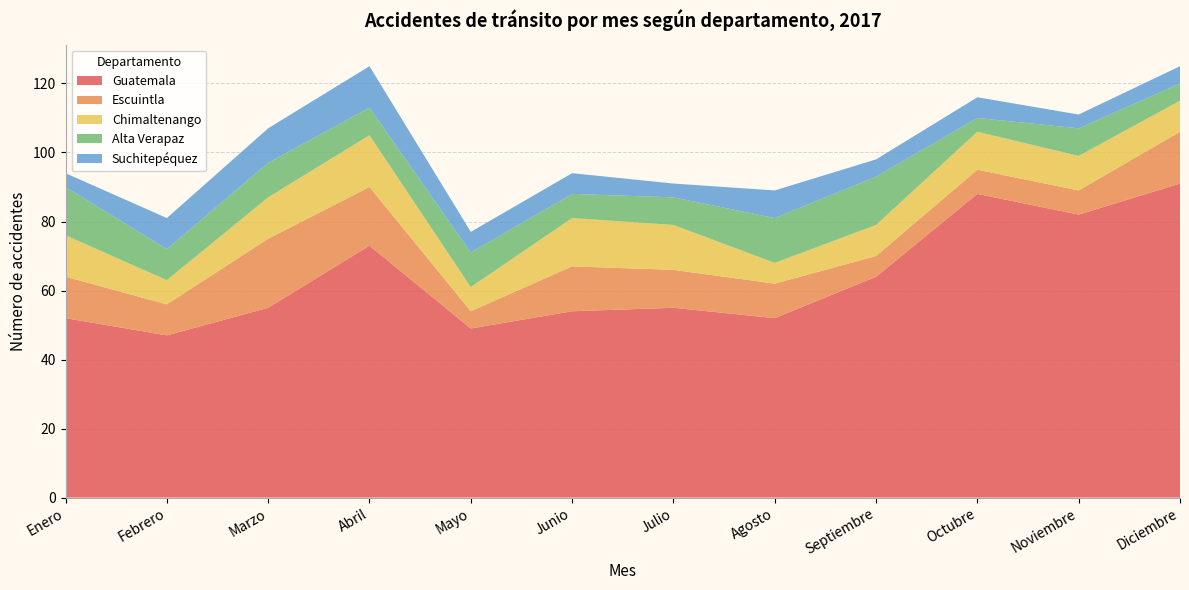

Reading left to right, list all the values displayed in this chart.

Guatemala: 52	47	55	73	49	54	55	52	64	88	82	91
Escuintla: 12	9	20	17	5	13	11	10	6	7	7	15
Chimaltenango: 12	7	12	15	7	14	13	6	9	11	10	9
Alta Verapaz: 14	9	10	8	10	7	8	13	14	4	8	5
Suchitepéquez: 4	9	10	12	6	6	4	8	5	6	4	5